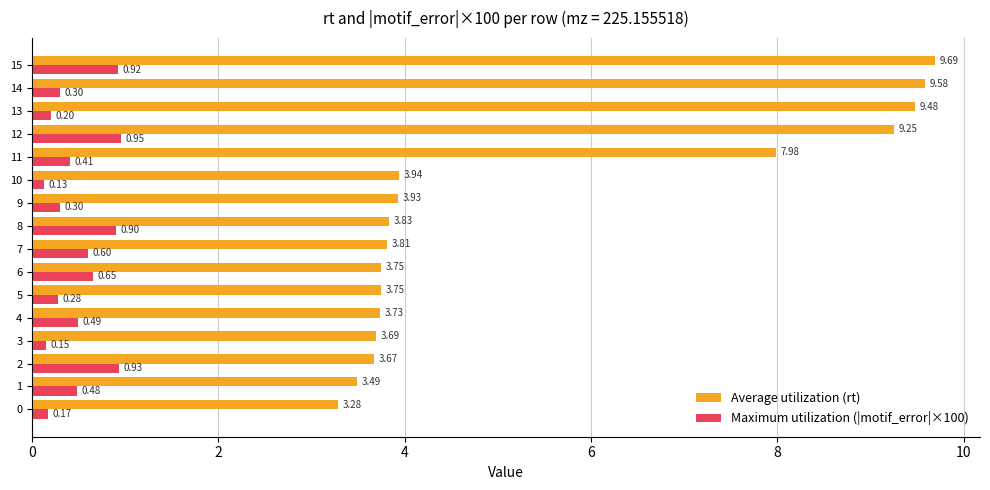

Is the value of Maximum utilization (|motif_error|×100) at 8 greater than the value of Average utilization (rt) at 7?

No